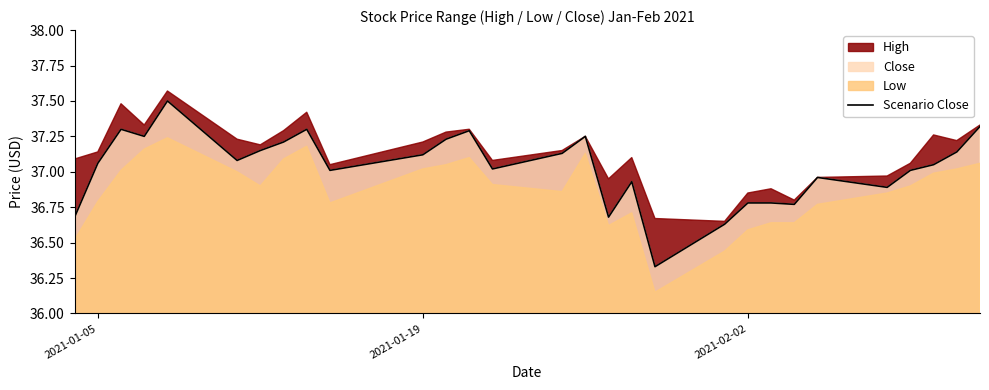

How many values exceed 37?

19